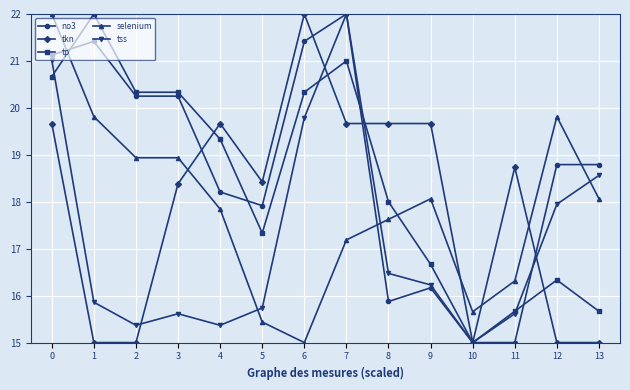

The tss series shows 15.6 at 3. True or false?

True